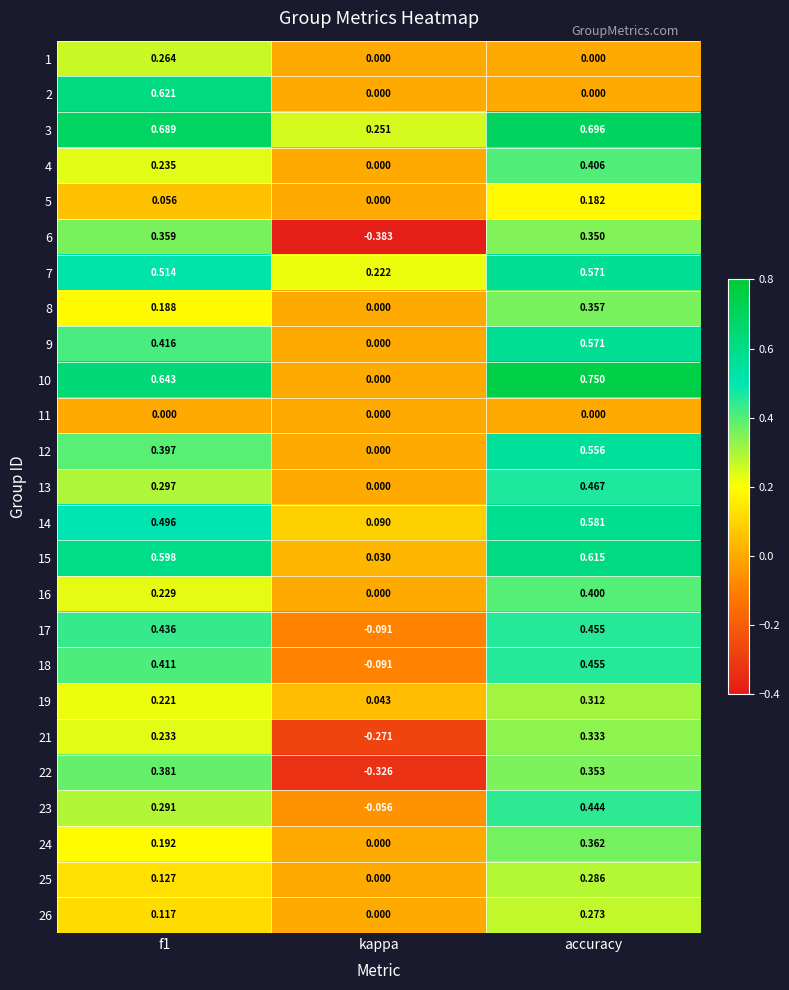

At which category is the sum across all series the highest?

accuracy